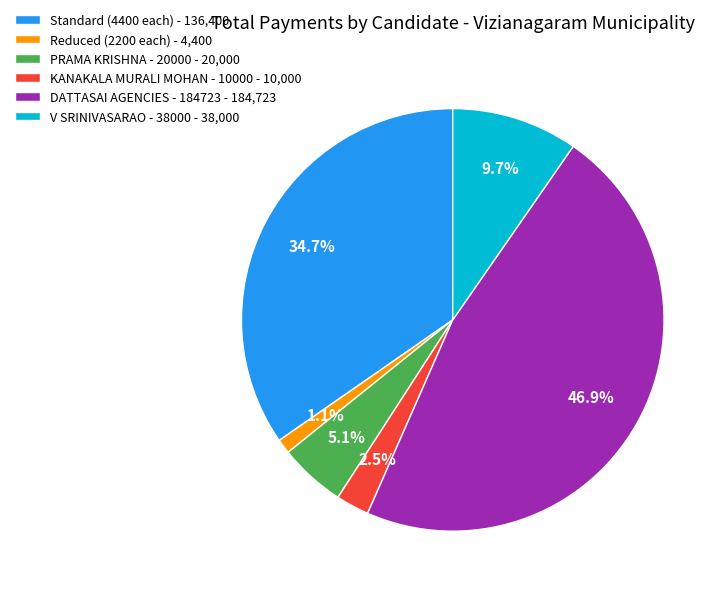

Which slice is the smallest?

Reduced (2200 each) - 4,400